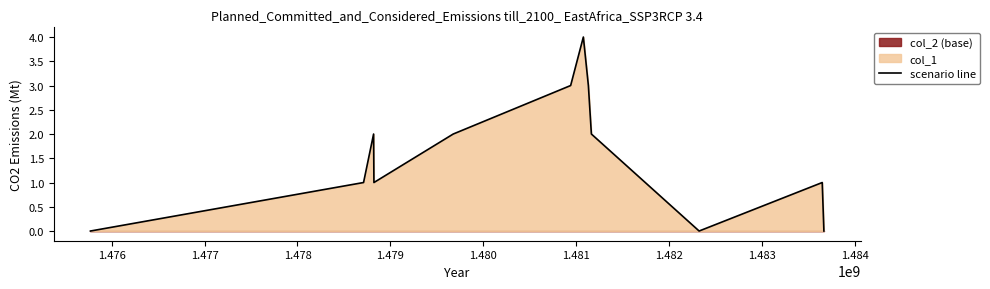

What is the highest value of the scenario line series?

4